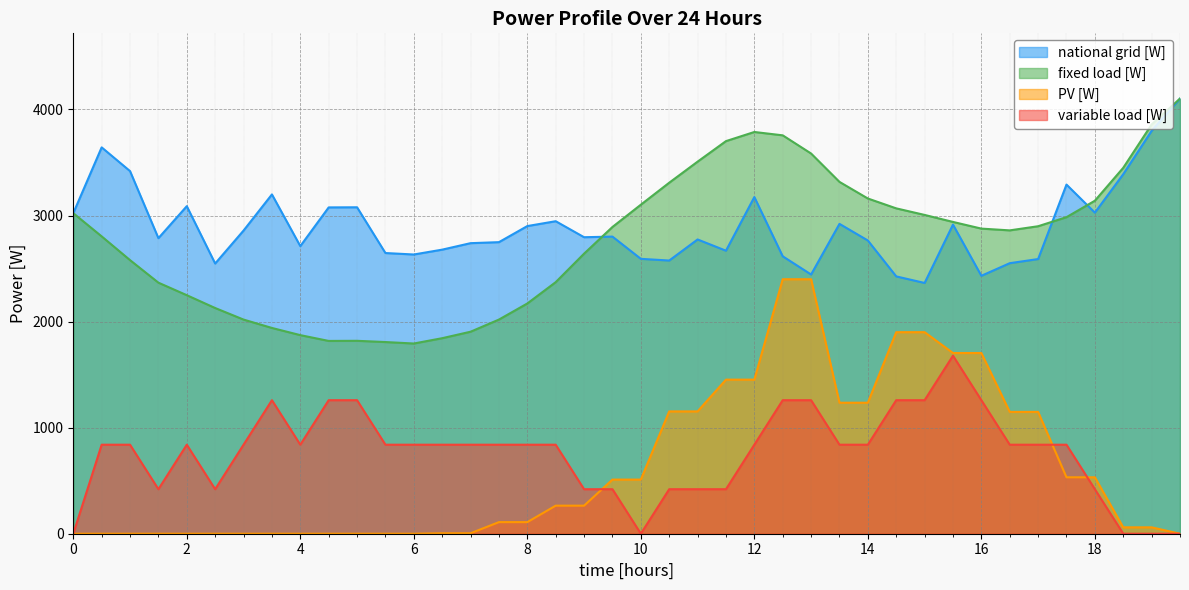

Which series has the largest range (max minus min)?

PV [W]